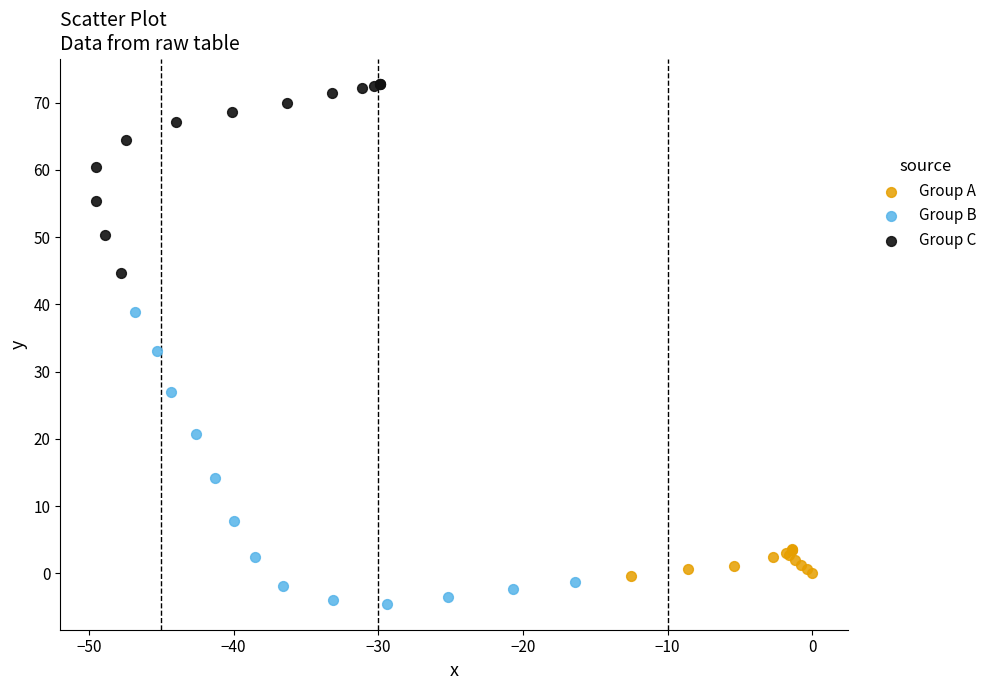

Which series has the largest Y range (max minus min)?

Group B